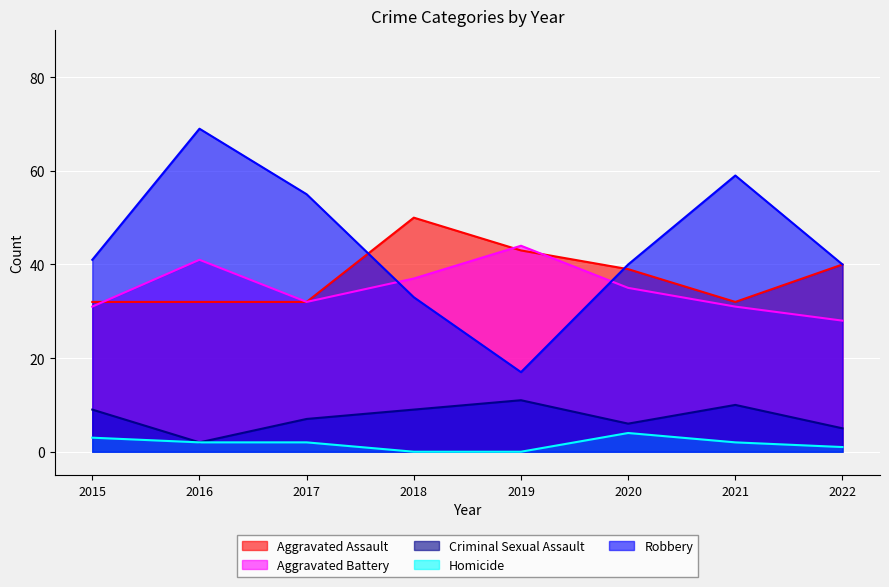

How many distinct data groups are displayed?

5